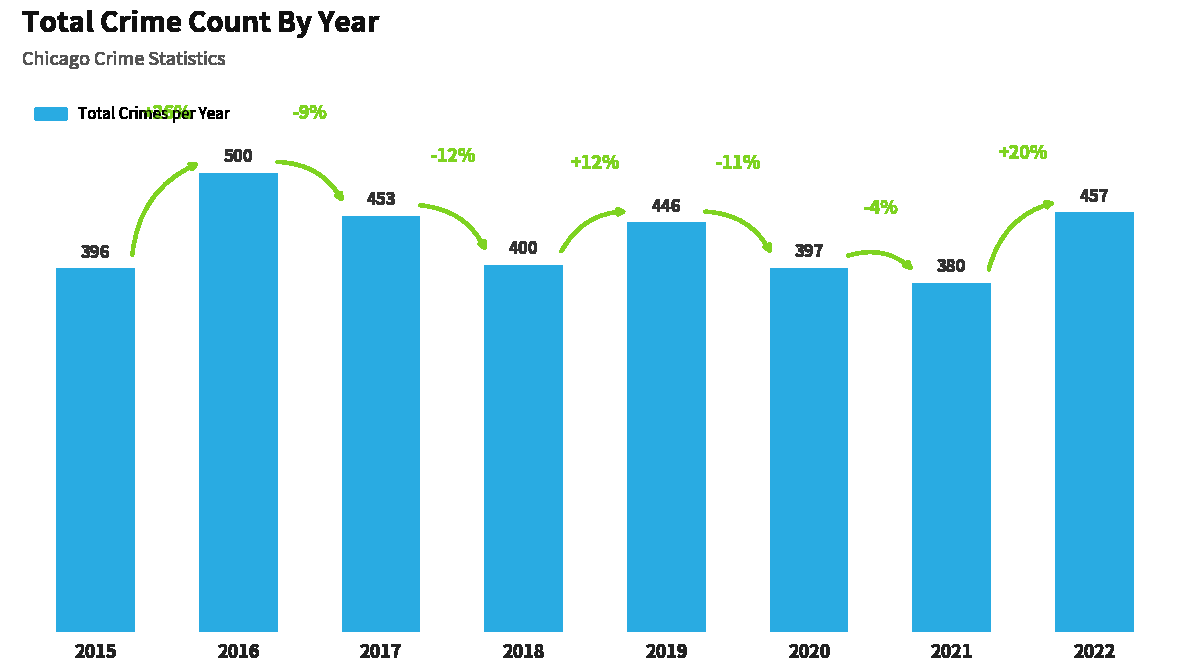

True or false: the data shows 638 at 2022.

False